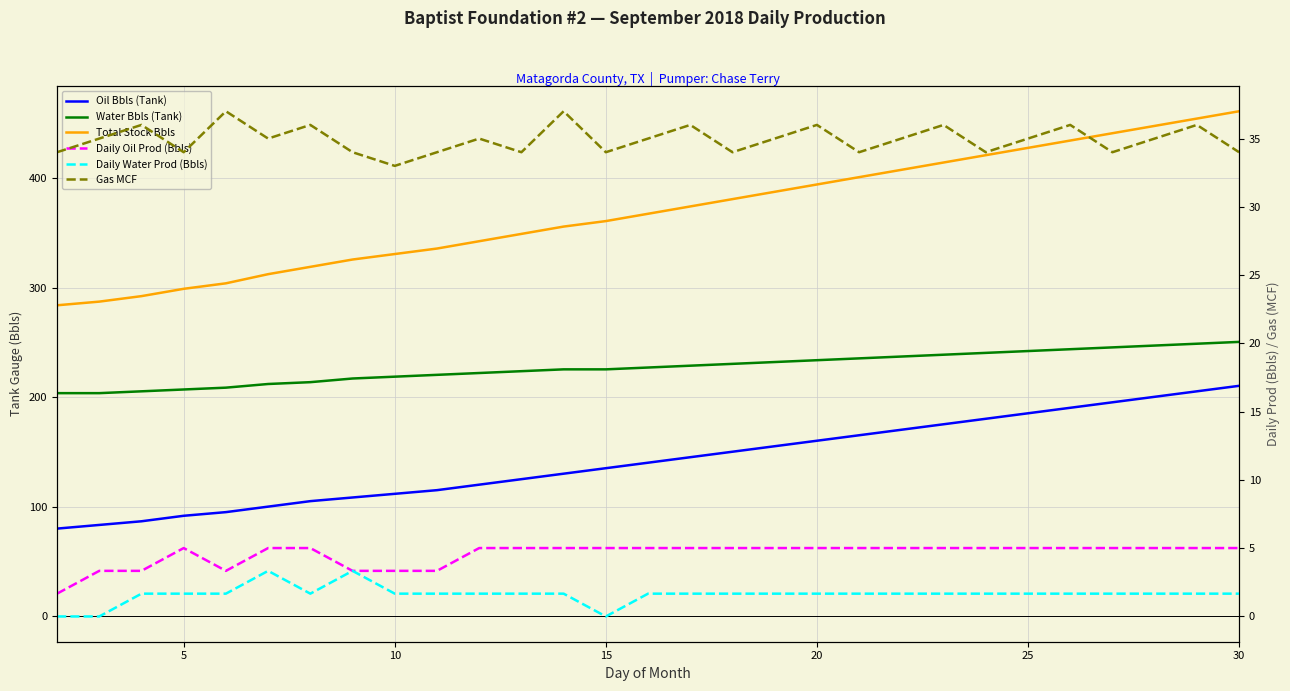

True or false: Daily Oil Prod (Bbls) and Daily Water Prod (Bbls) cross at least once.

False